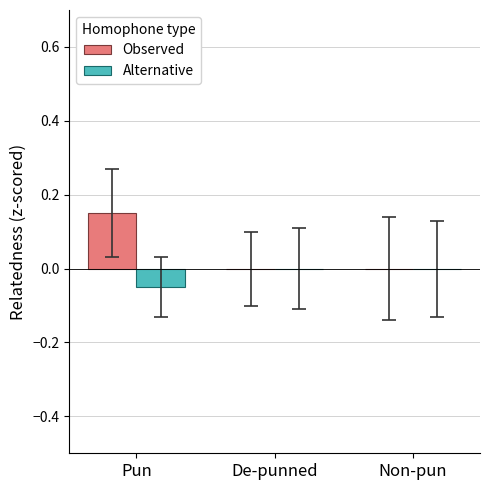

Does the chart contain stacked bars?

No